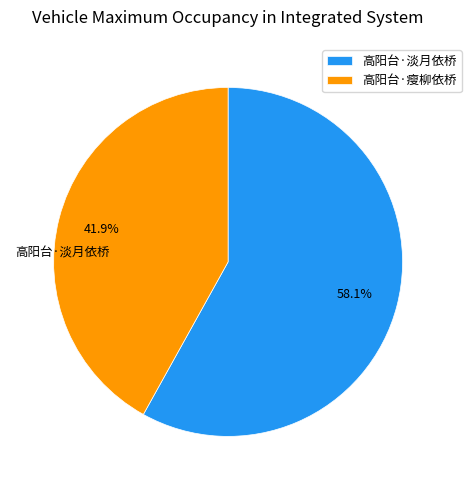

How many segments does this pie chart have?

2